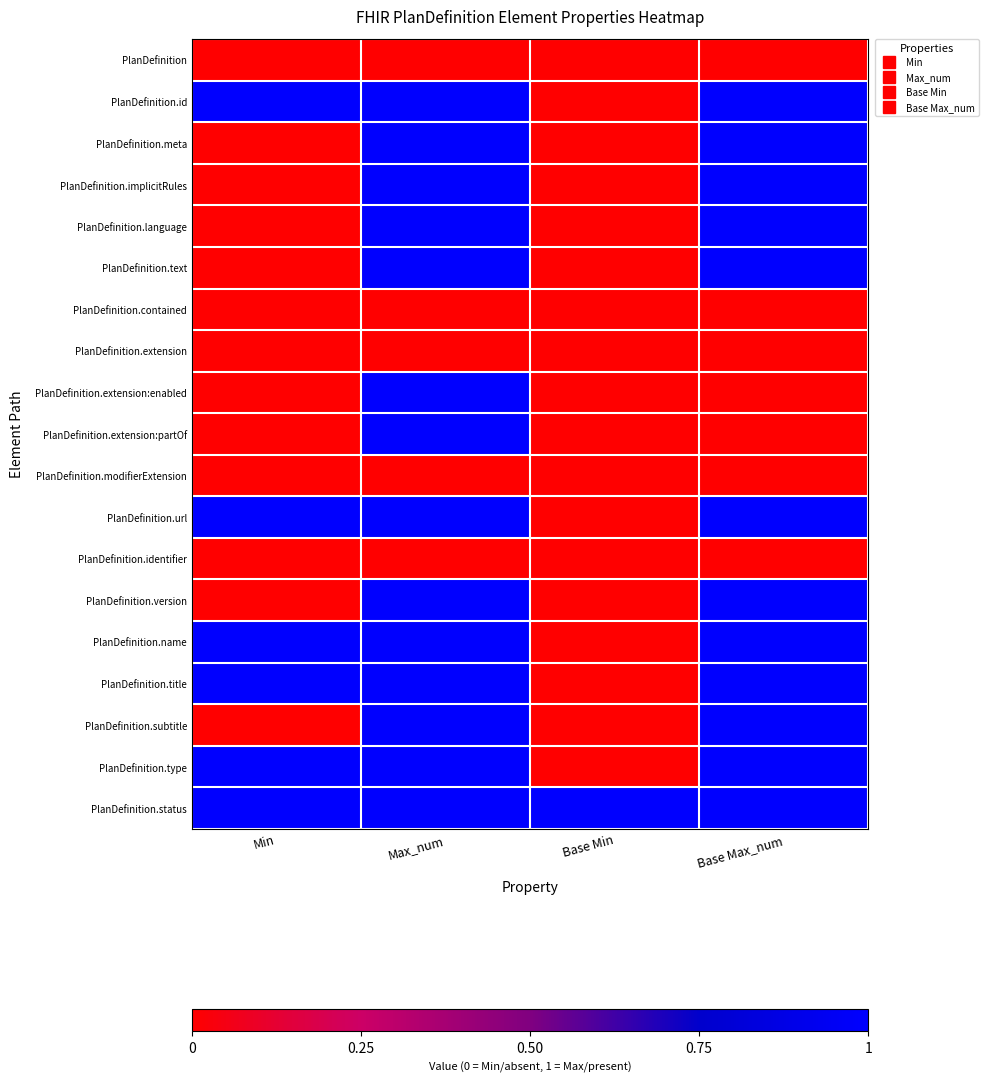

Which has a higher value, Max_num or Base Min?

Max_num